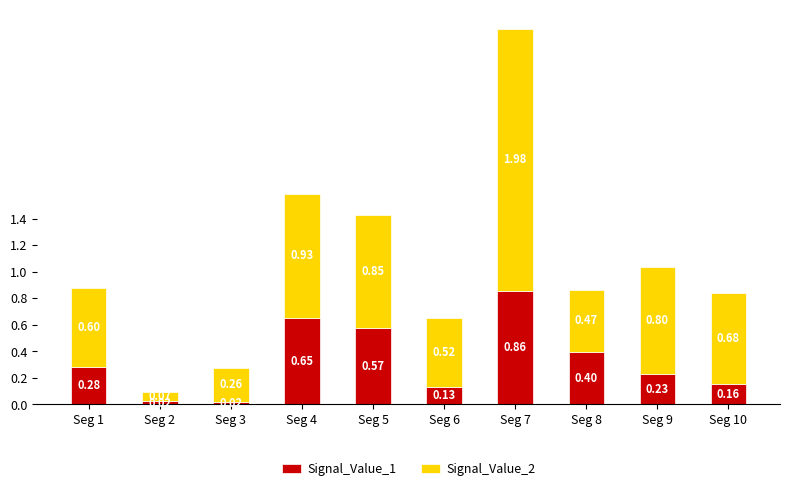

At which category is the sum across all series the highest?

Seg 7